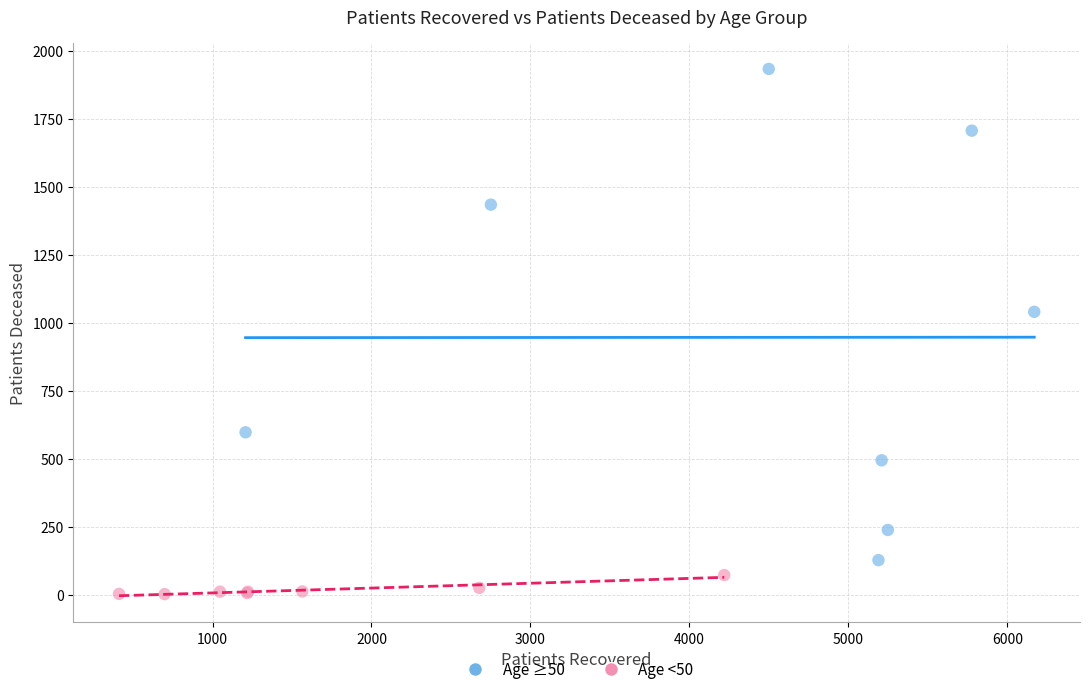

Which series contains the highest Y value?

Age ≥50